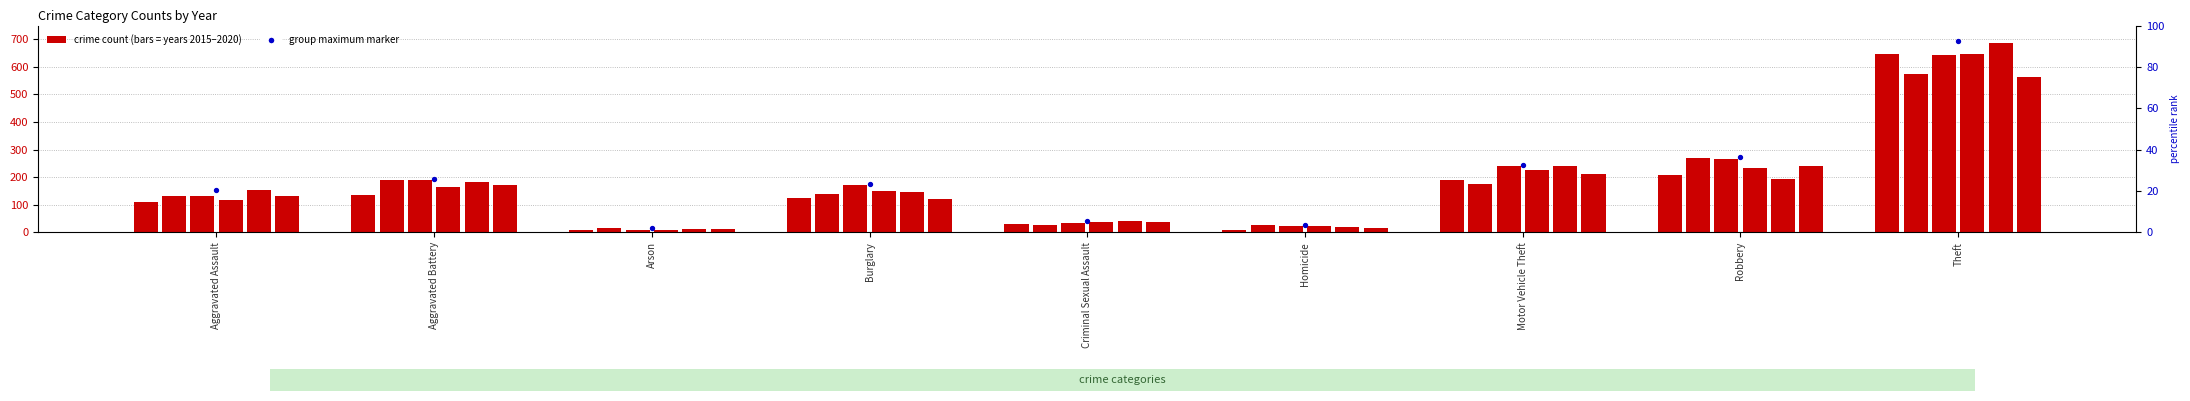

Which series has the largest total across all categories?

2017